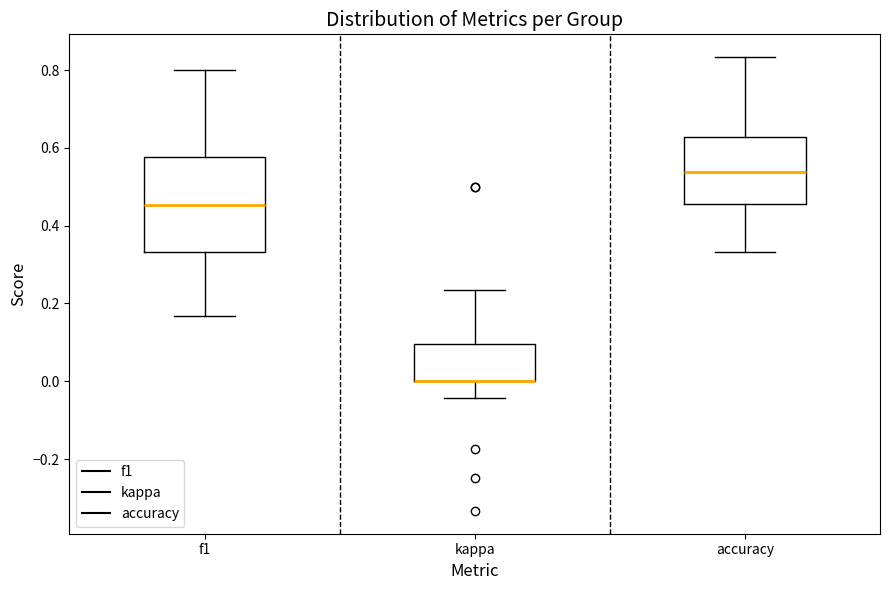

Reading left to right, transcribe this box plot: for each box, give where its median line is, the range the box spans, and where its two whiskers end, as read against the y-axis. The values are not printed on the chart, so give them approximately, as read against the axis.

f1: median 0.46, box 0.34 to 0.58, whiskers 0.16 to 0.80
kappa: median 0.00 (drawn on the box's lower edge), box 0.00 to 0.10, whiskers -0.04 to 0.24
accuracy: median 0.54, box 0.46 to 0.62, whiskers 0.34 to 0.84